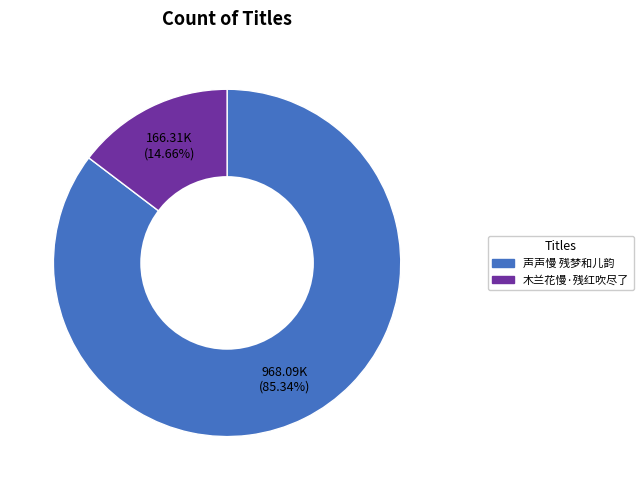

What is the largest slice in the pie chart?

声声慢 残梦和儿韵